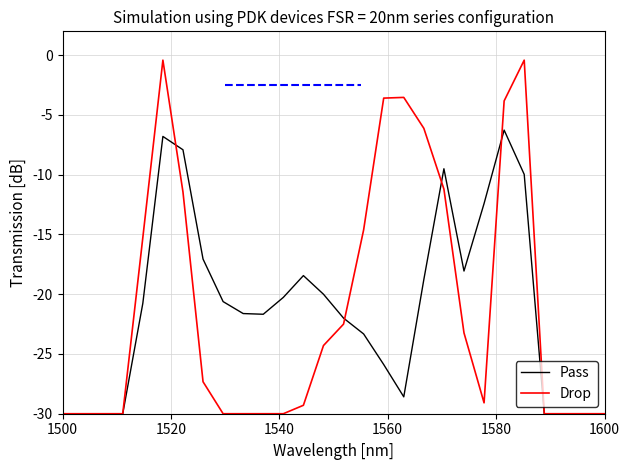

Which series has the widest spread of values?

Drop